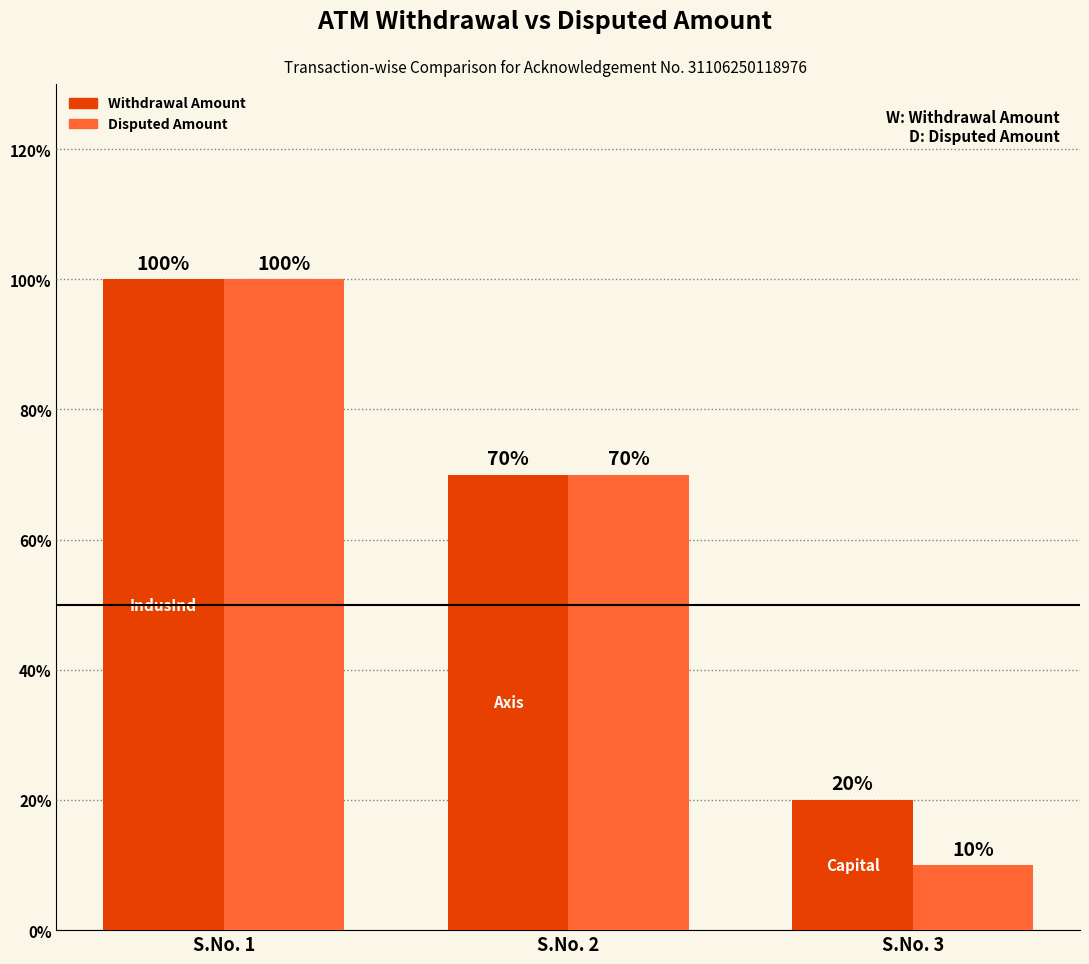

Reading left to right, transcribe all the data shown in this chart.

Withdrawal Amount: S.No. 1=50000	S.No. 2=35000	S.No. 3=10000
Disputed Amount: S.No. 1=50000	S.No. 2=35000	S.No. 3=5000